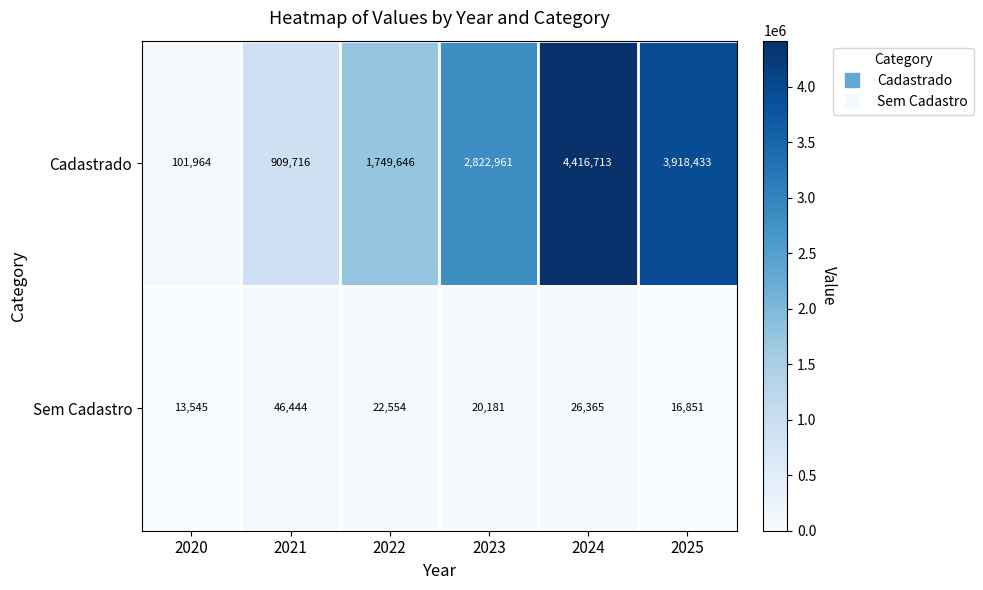

At which category is the sum across all series the highest?

2024